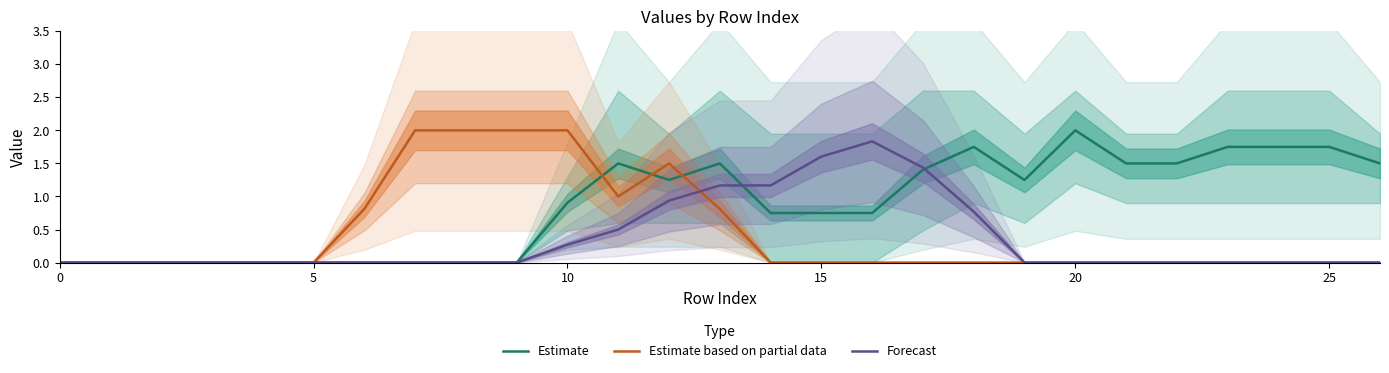

At which category is the sum across all series the highest?

12